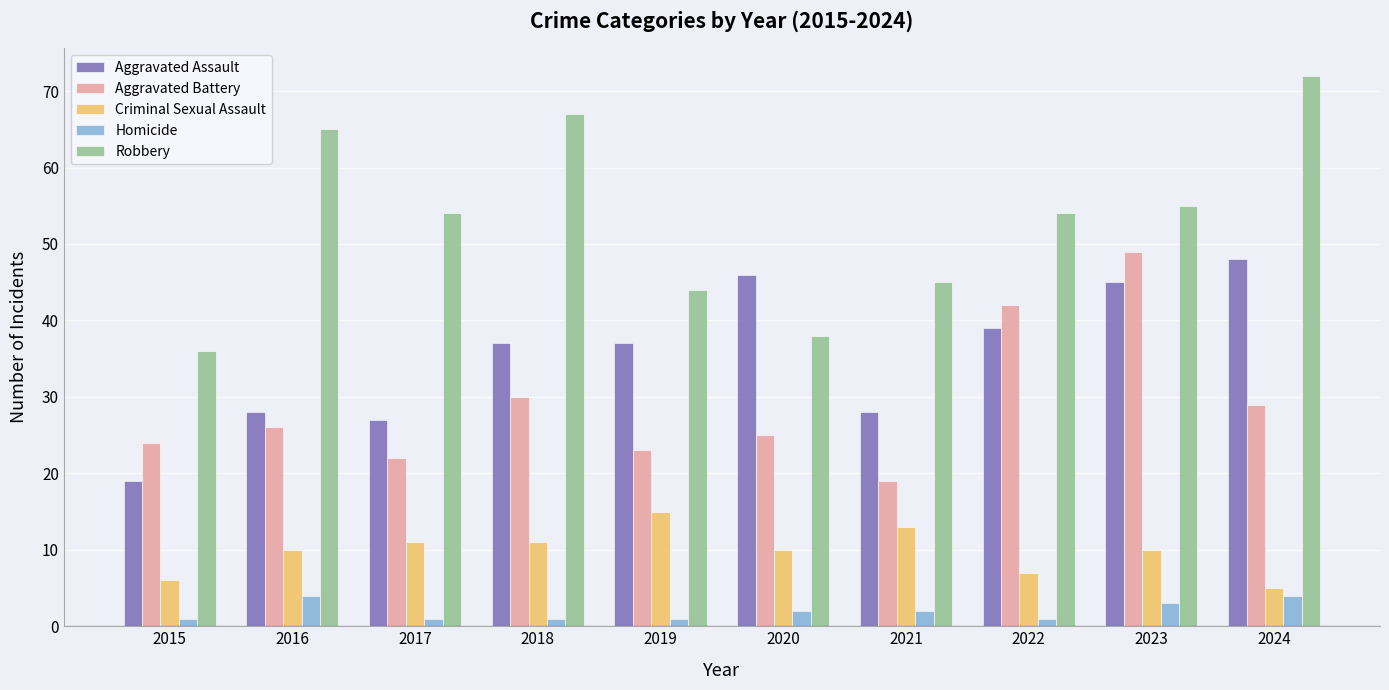

What is the minimum value for Aggravated Battery?

19